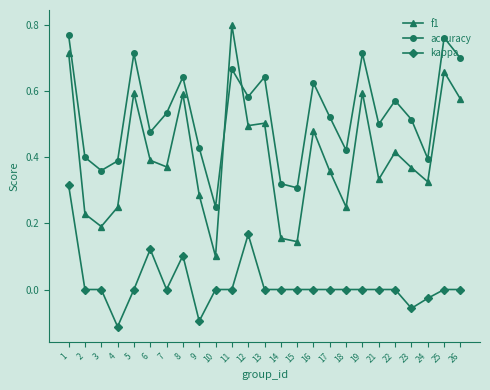

True or false: accuracy and kappa intersect in this chart.

False